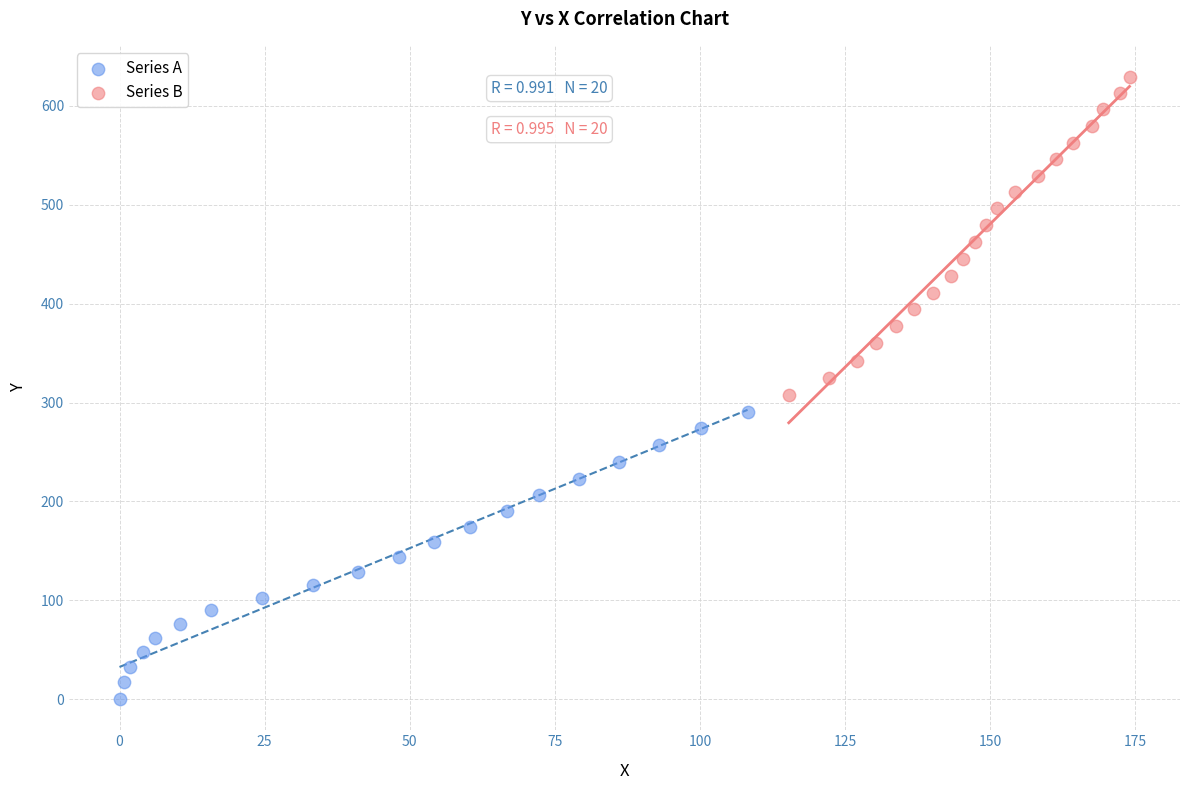

Which series contains the lowest Y value?

Series A